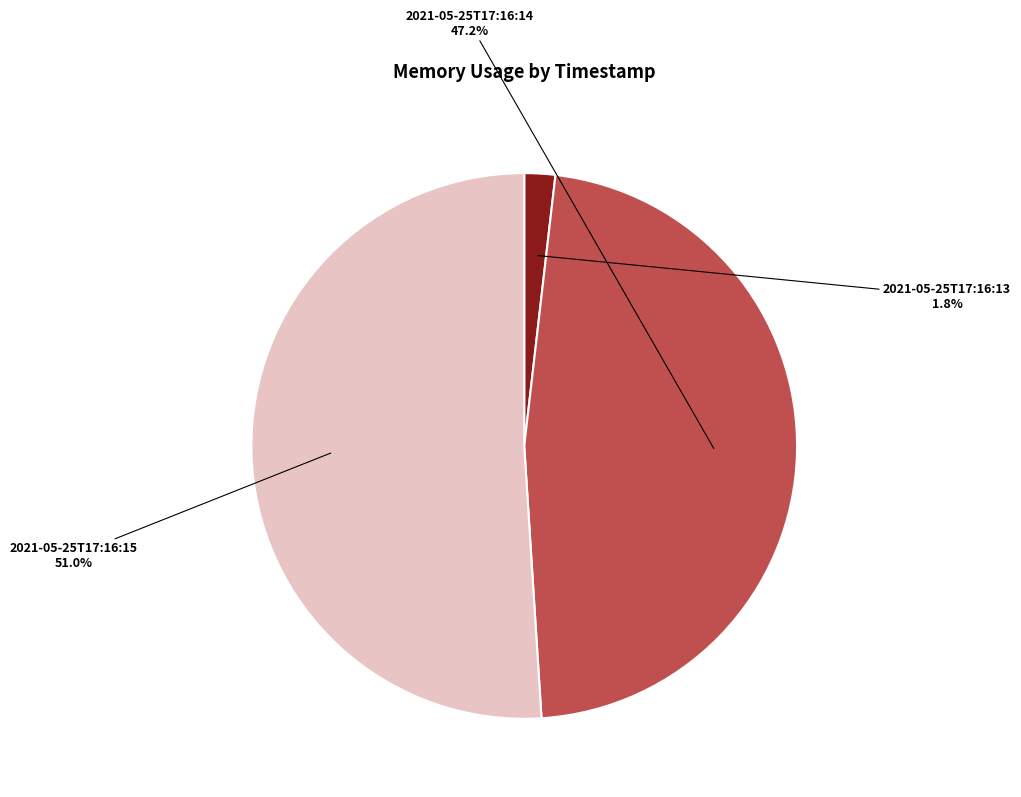

Which slice is the smallest?

2021-05-25T17:16:13